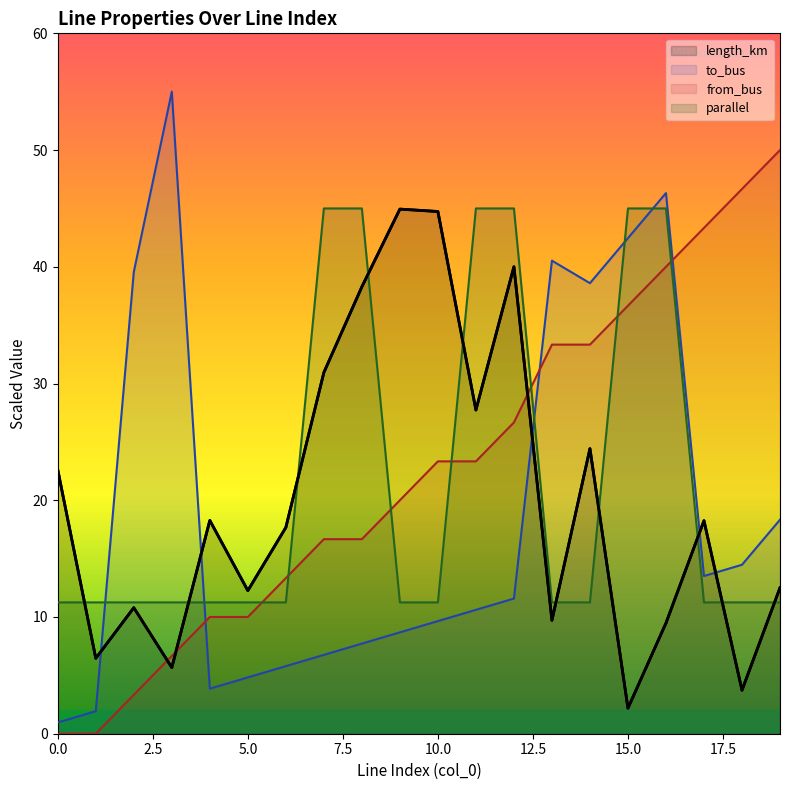

How many categories are shown in the chart?

20